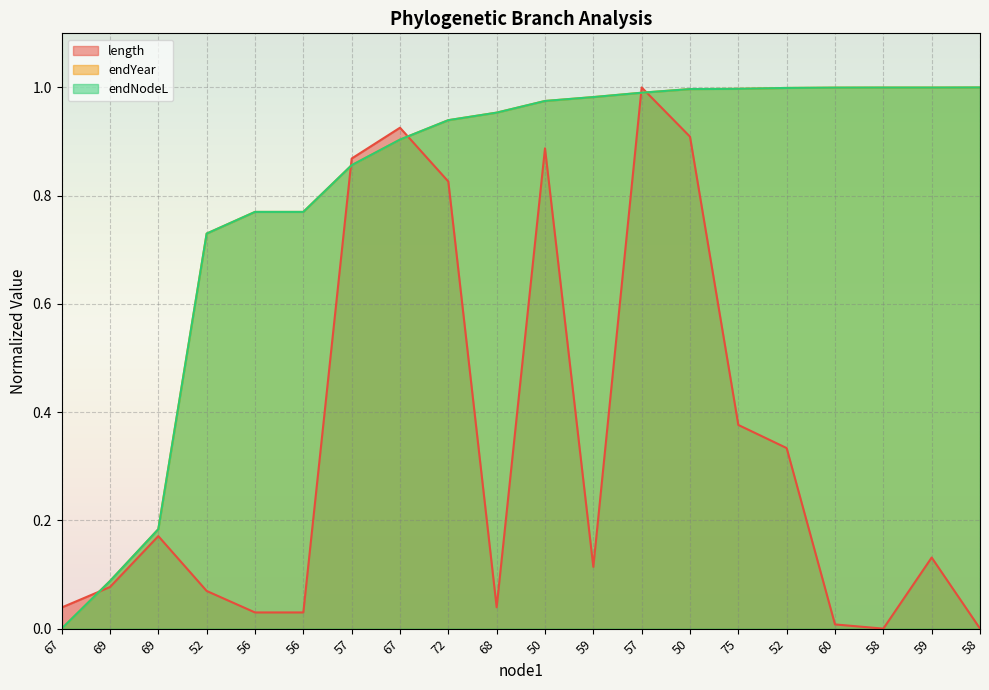

Between 57 and 72, which is larger?

57